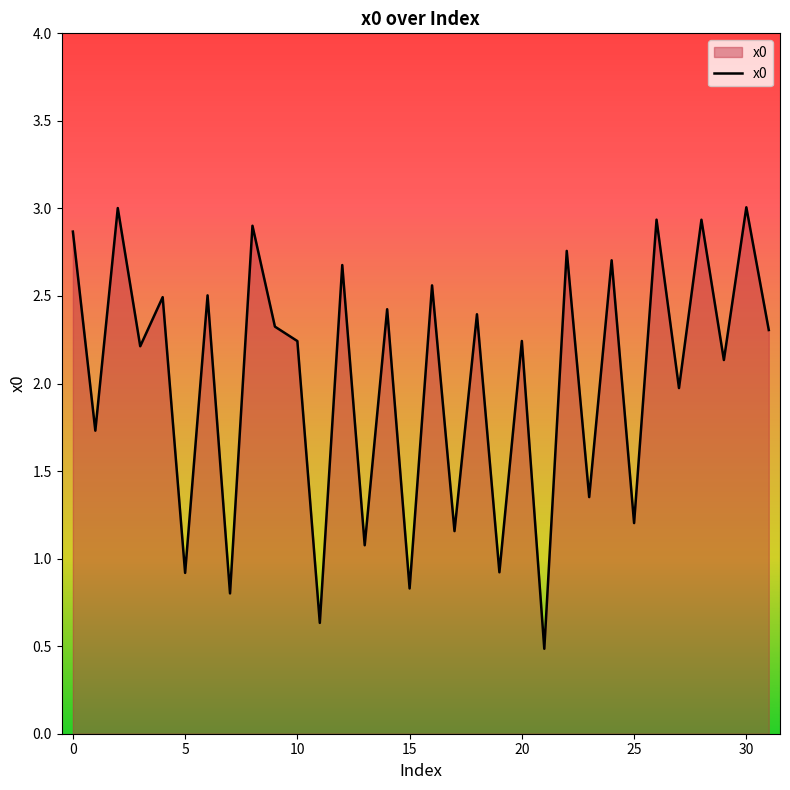

What is the difference between the maximum and minimum values?

2.5